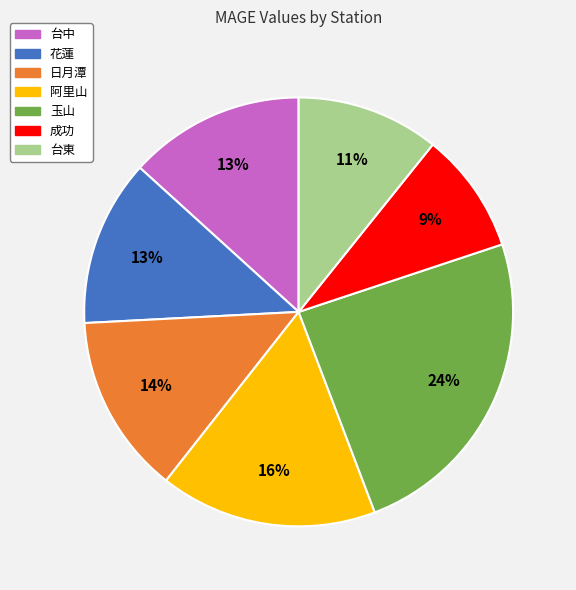

To the nearest percent, what is the combined percentage of 成功 and 花蓮?

22%